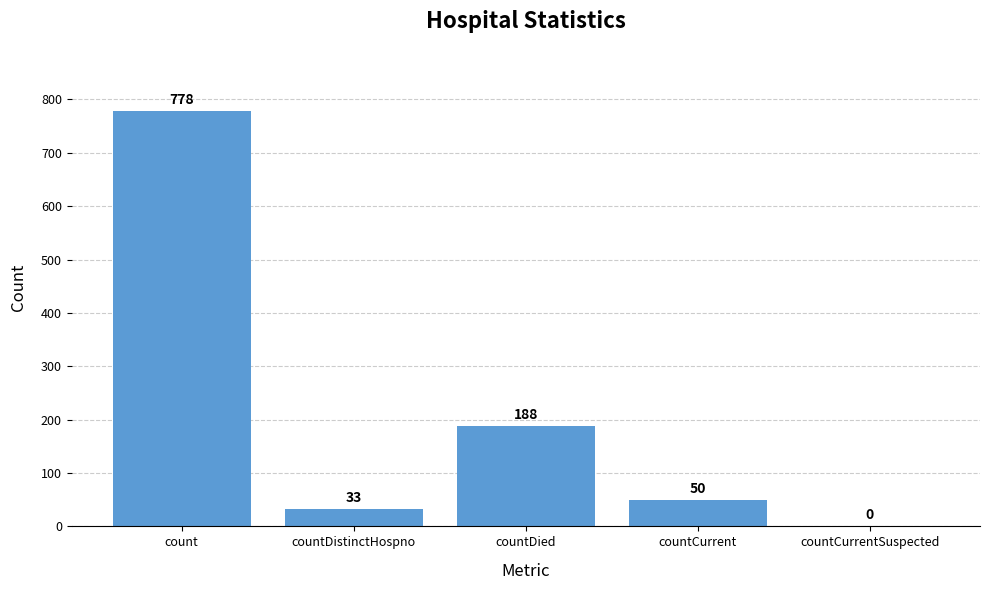

What is the approximate value at countDied, to the nearest 100?

200